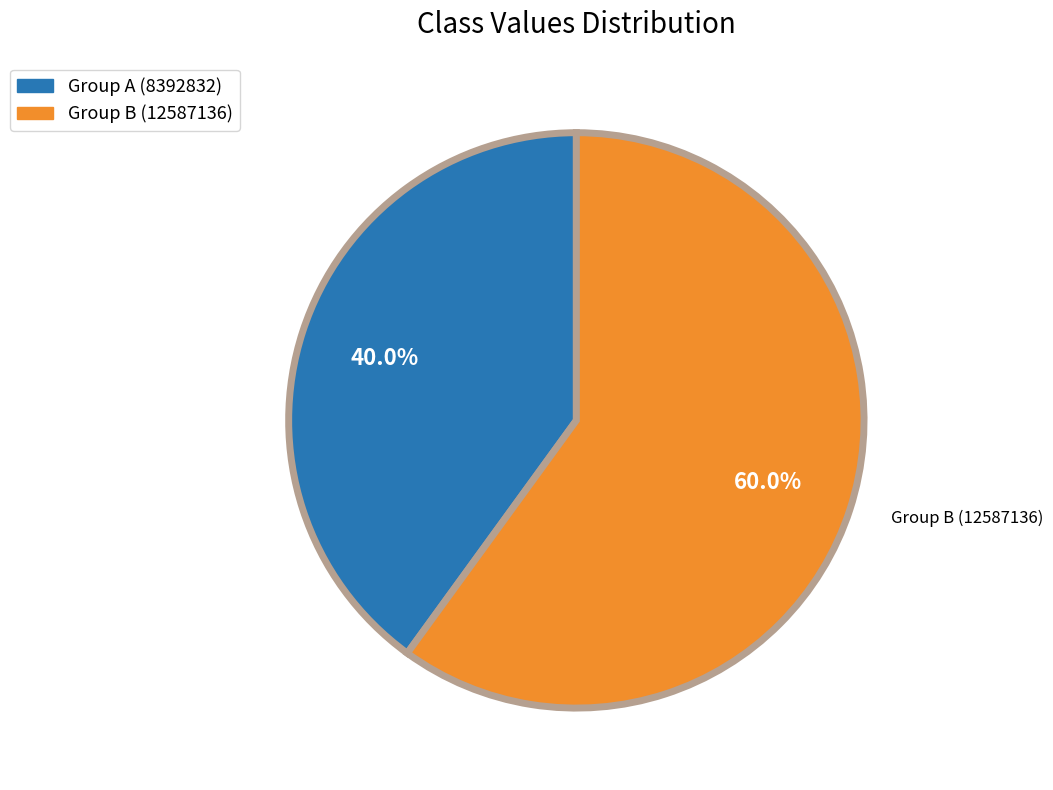

Is there any slice that represents more than half of the pie?

Yes